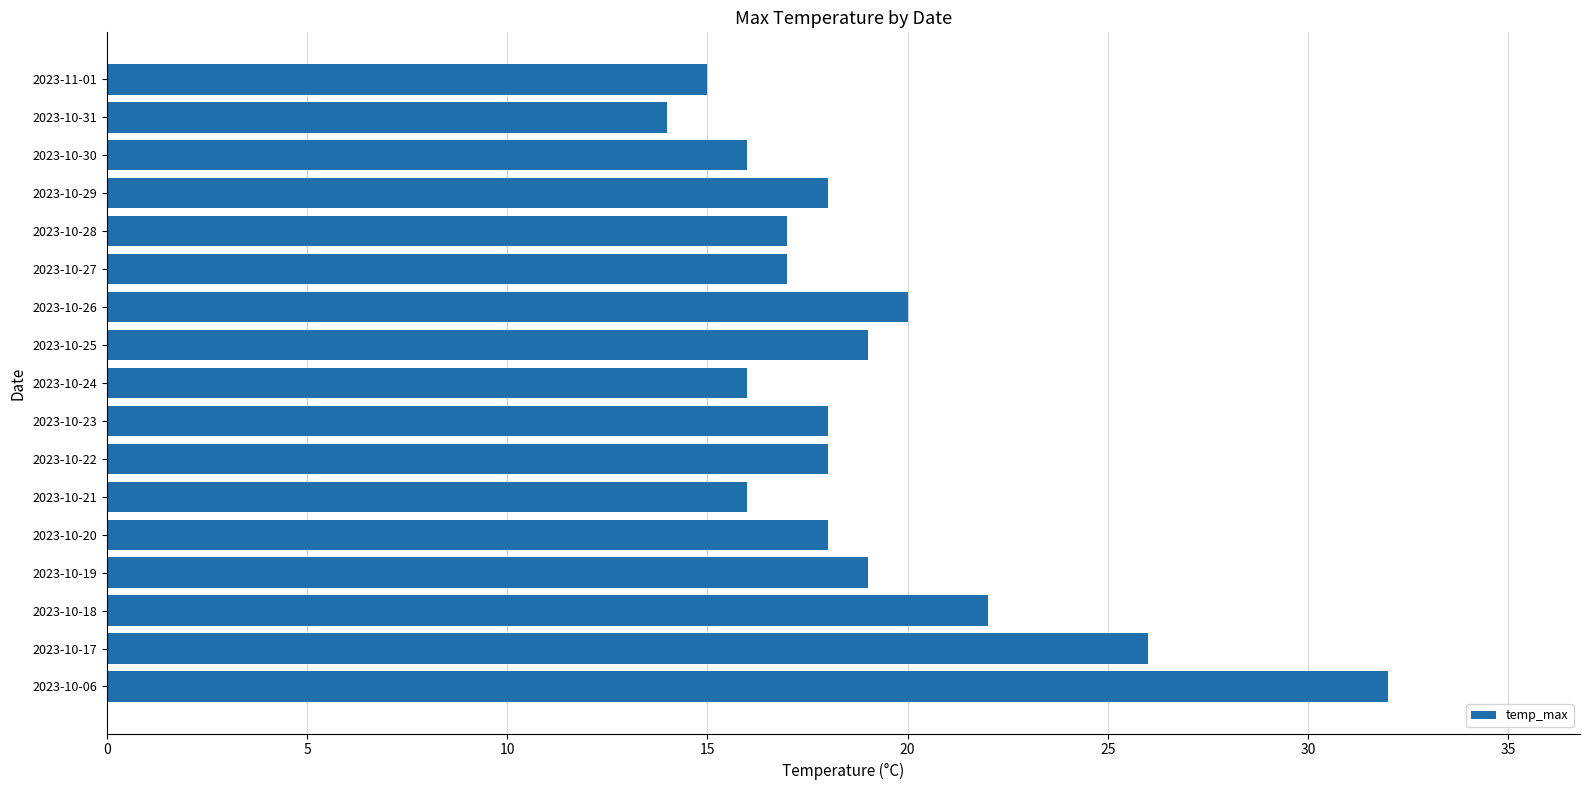

What is the difference between the maximum and minimum values?

18